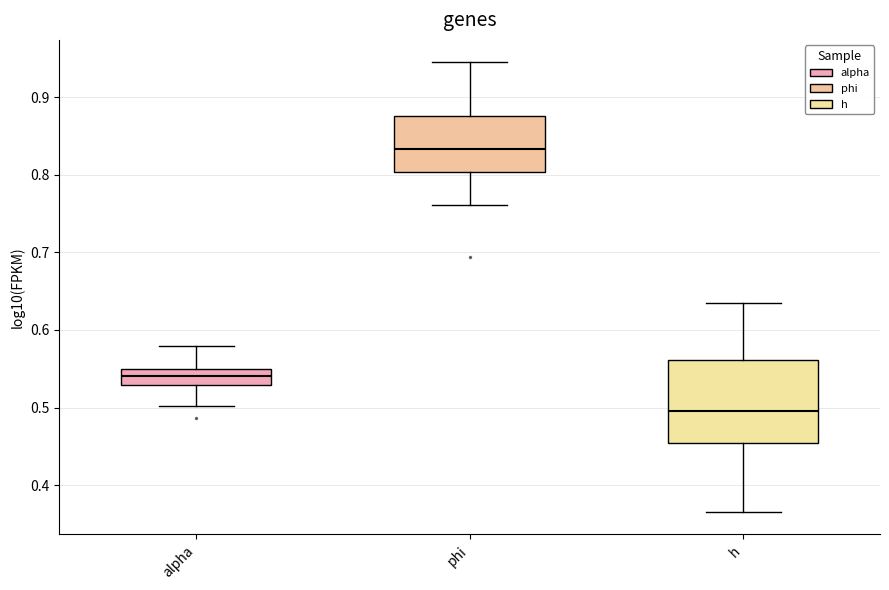

Reading left to right, read every box against the y-axis: the position of its median line, the range the box covers, and the ends of its whiskers. The values are not printed on the chart, so give them approximately, as read against the axis.

alpha: median 0.54, box 0.53 to 0.55, whiskers 0.50 to 0.58
phi: median 0.83, box 0.80 to 0.88, whiskers 0.76 to 0.94
h: median 0.50, box 0.45 to 0.56, whiskers 0.37 to 0.63